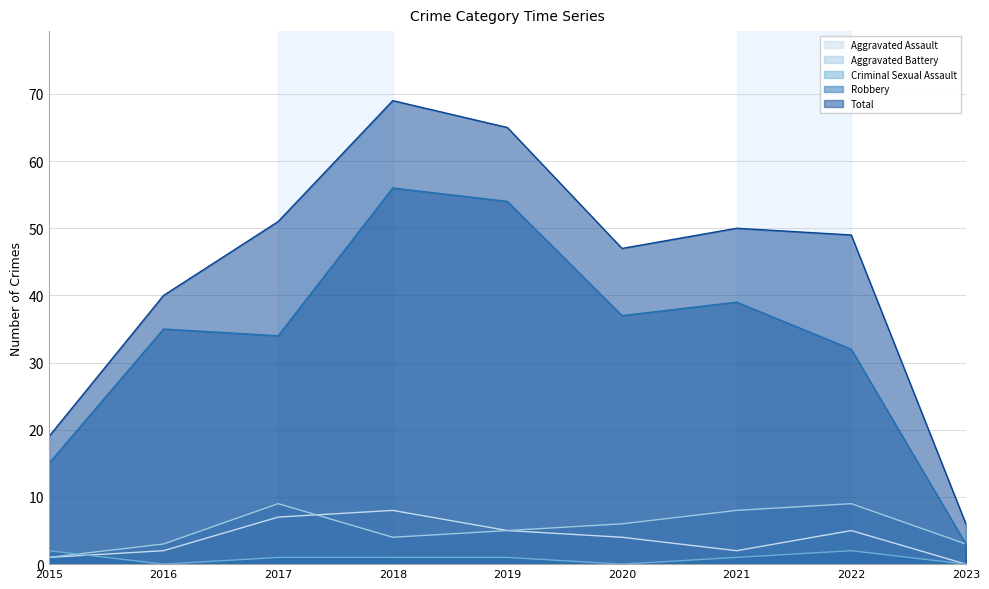

How many interior local peaks does the Aggravated Assault series have?

2